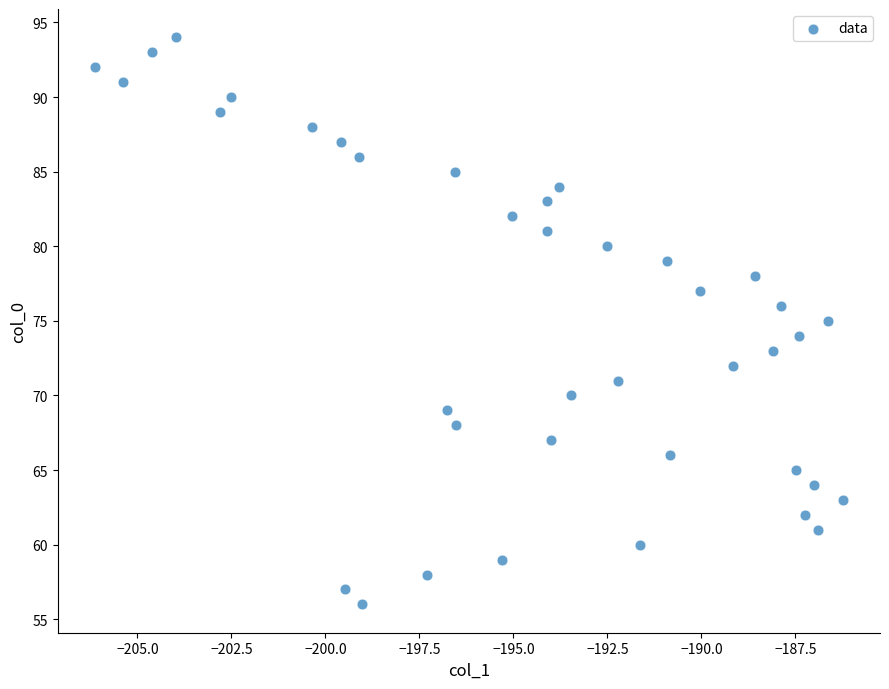

What is the range of Y values (max minus min)?

38